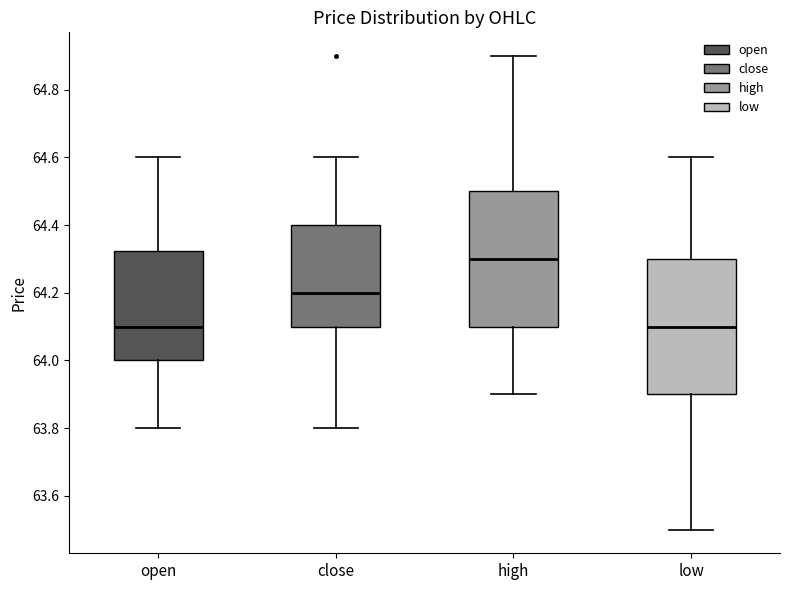

Where is the upper edge of the box for low on the y-axis? The values are not printed on the chart, so give them approximately, as read against the axis.

64.30